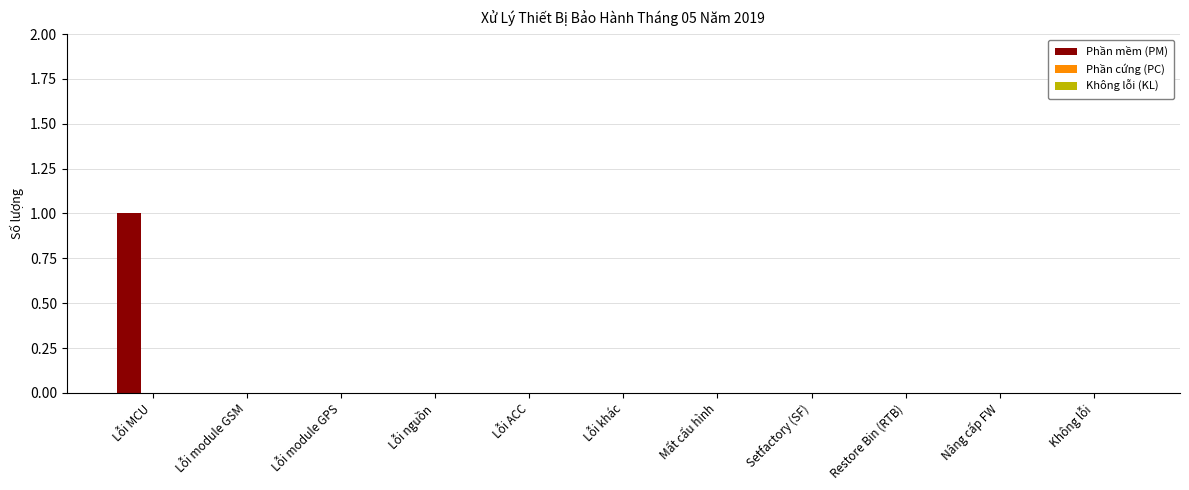

What is the greatest value displayed?

1